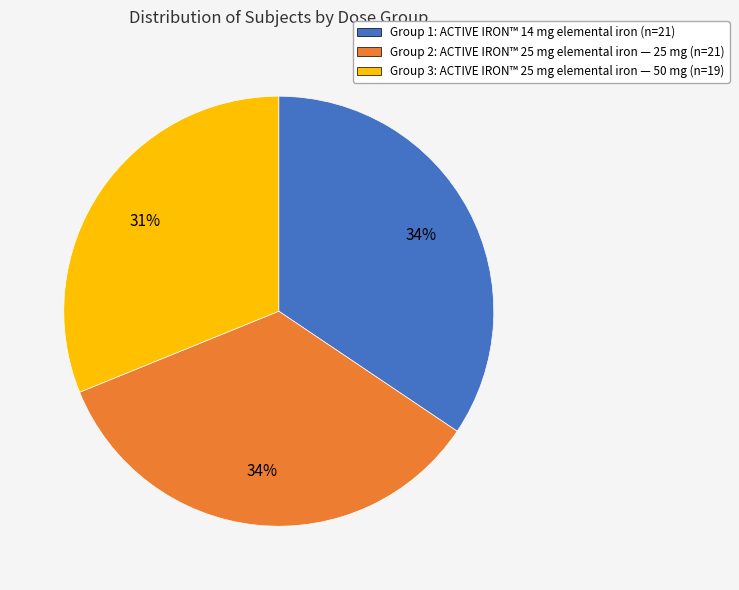

Which slice is the smallest?

Group 3: ACTIVE IRON™ 25 mg elemental iron — 50 mg (n=19)